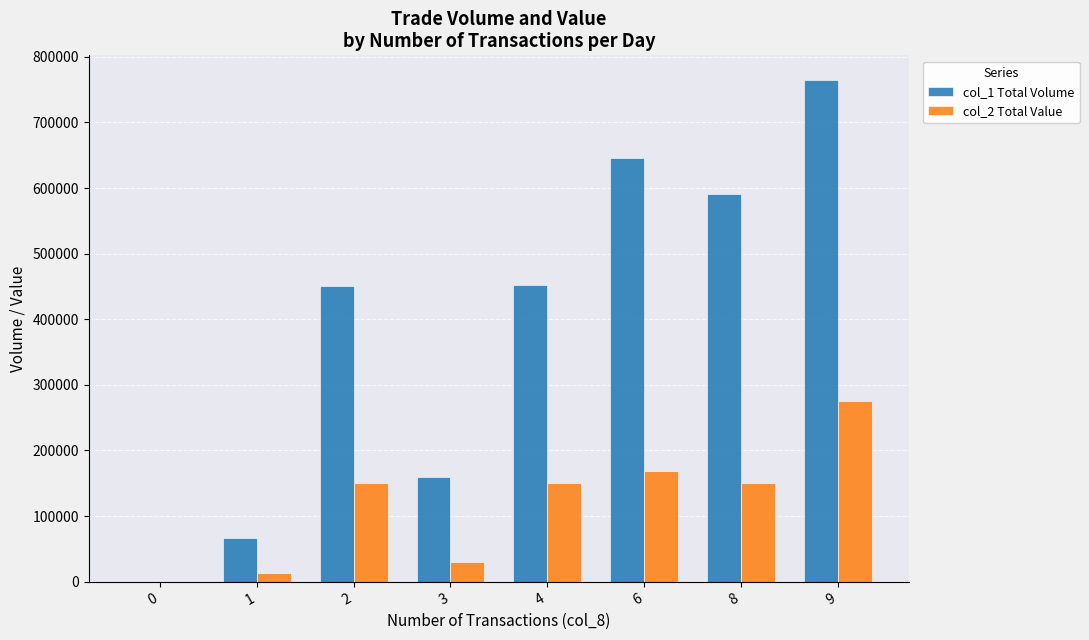

Is the value of col_1 Total Volume at 3 greater than the value of col_2 Total Value at 3?

Yes